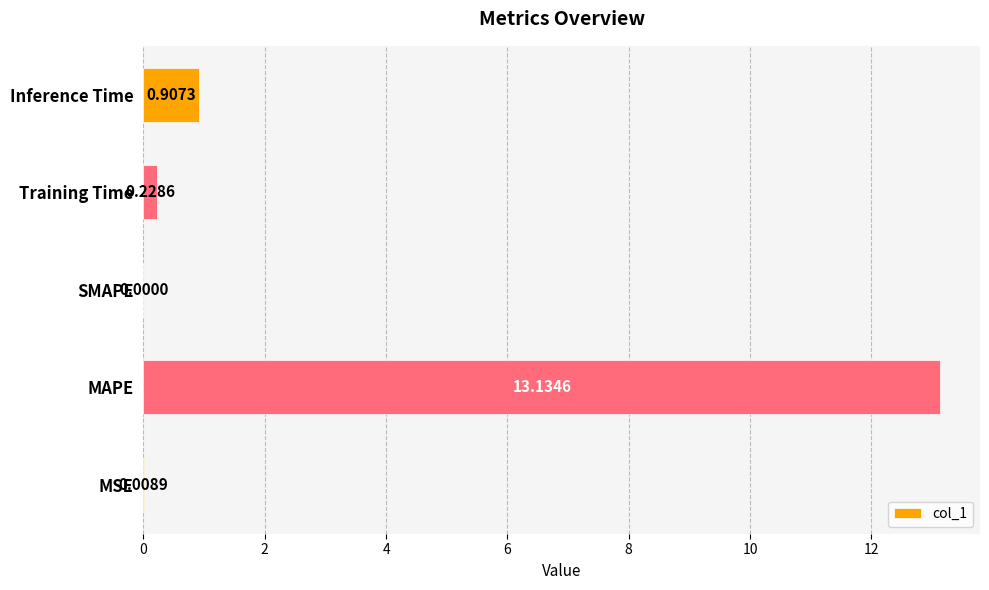

What is the sum of the values at MAPE and SMAPE?

13.1